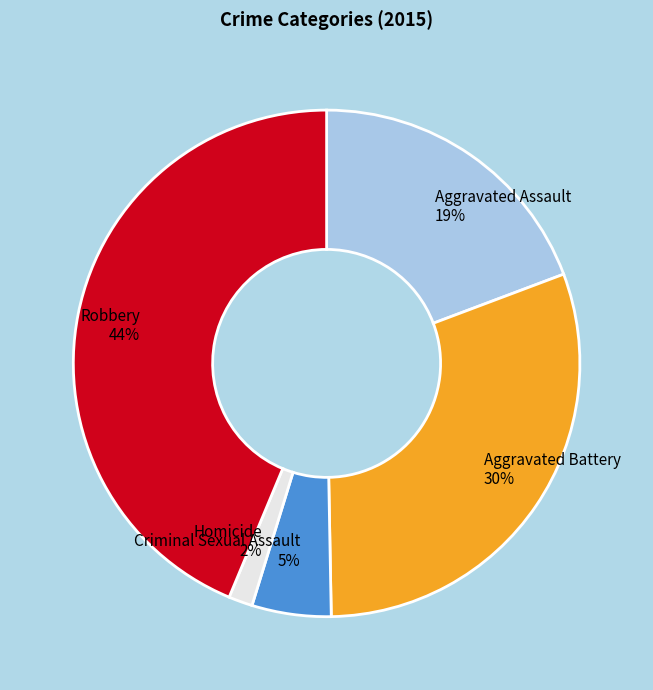

To the nearest percent, what is the difference between the largest and smallest slice percentages?

42%